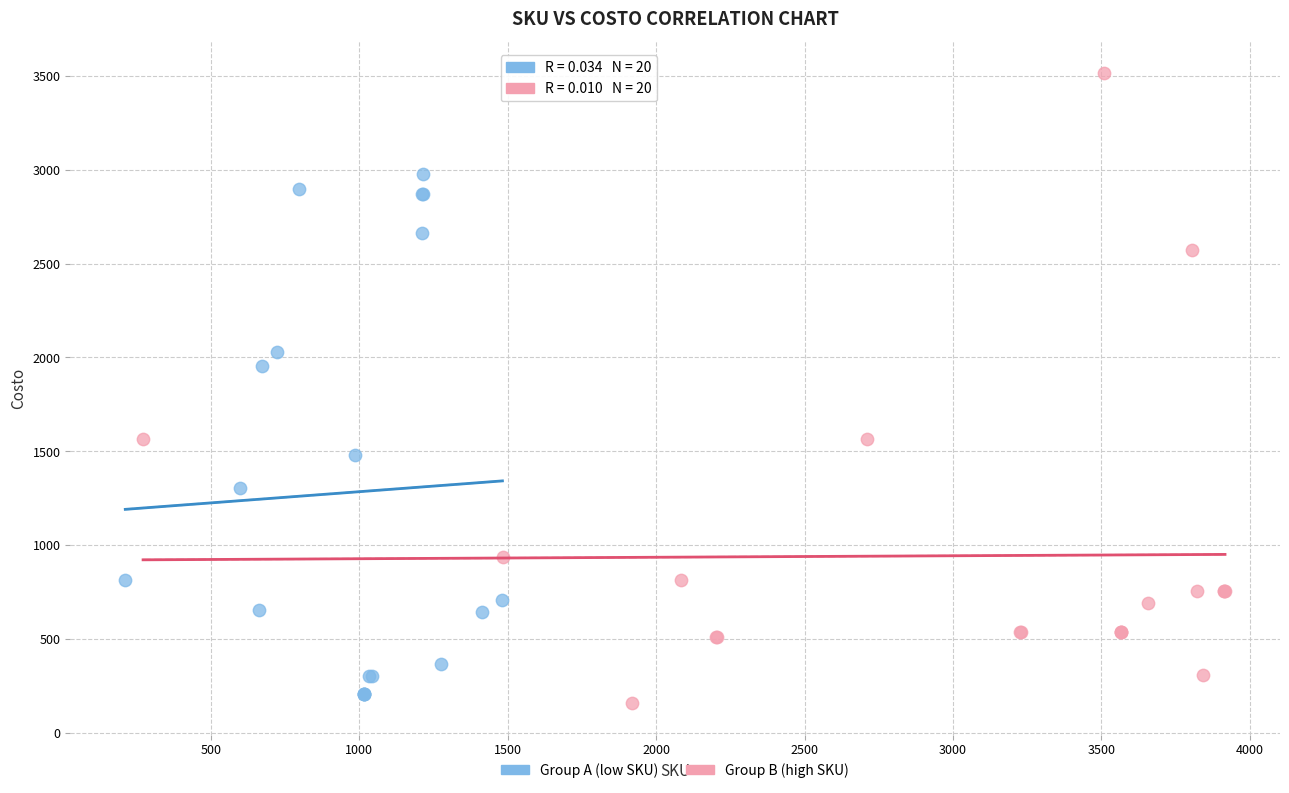

Which series reaches the minimum Y coordinate?

Group B (high SKU)